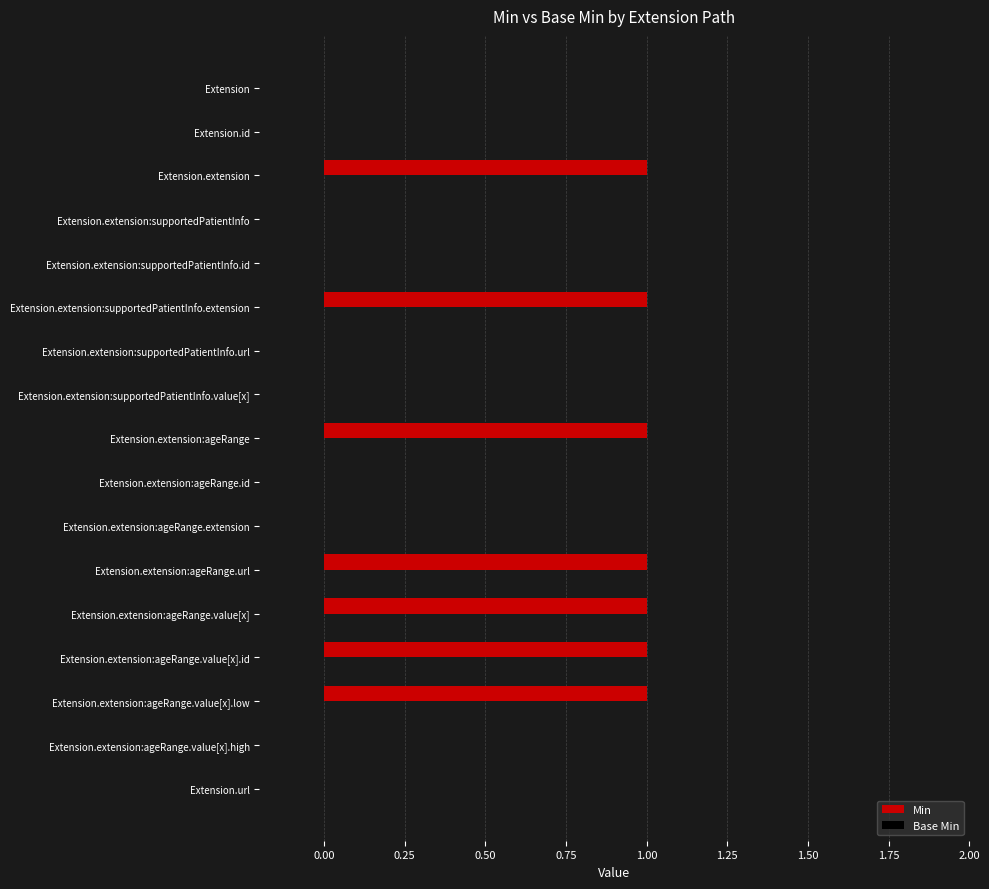

What is the sum of all values?

7